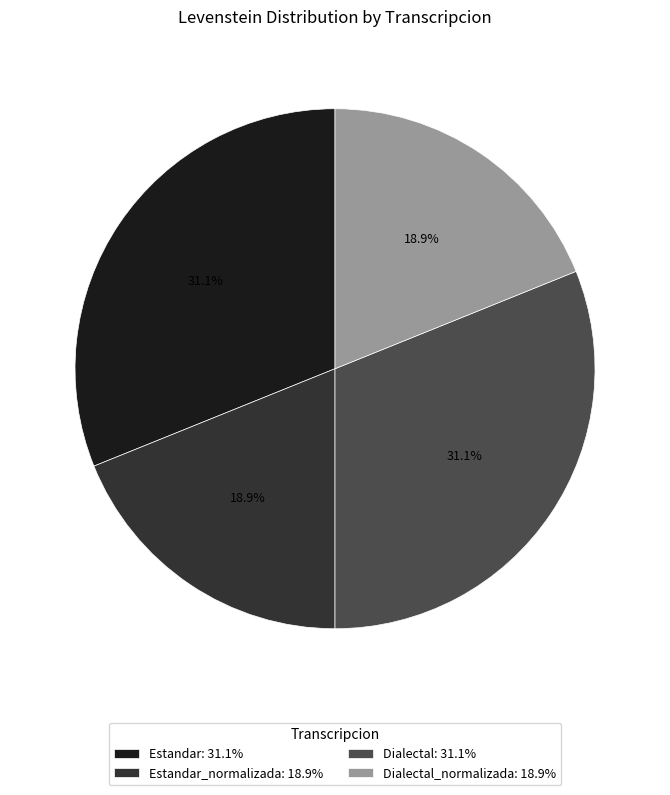

Does any single category account for the majority?

No